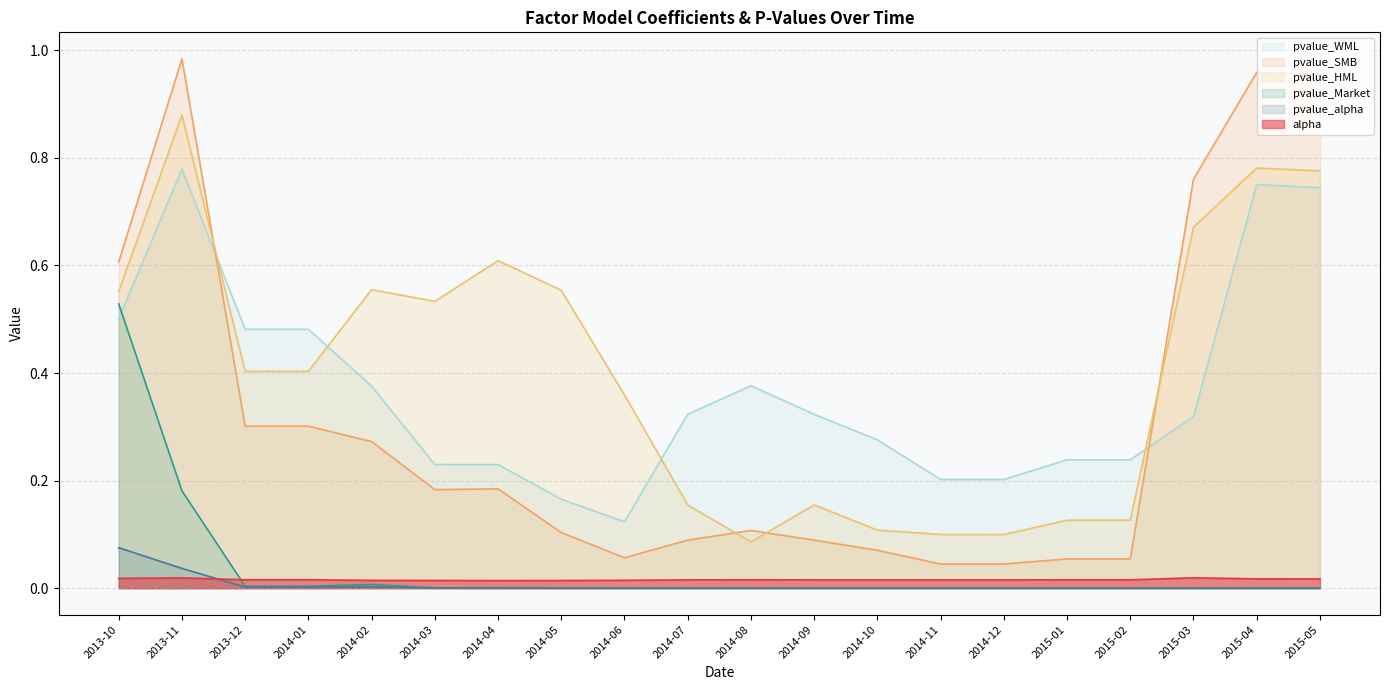

At which category does pvalue_WML reach its first local valley?

2014-06